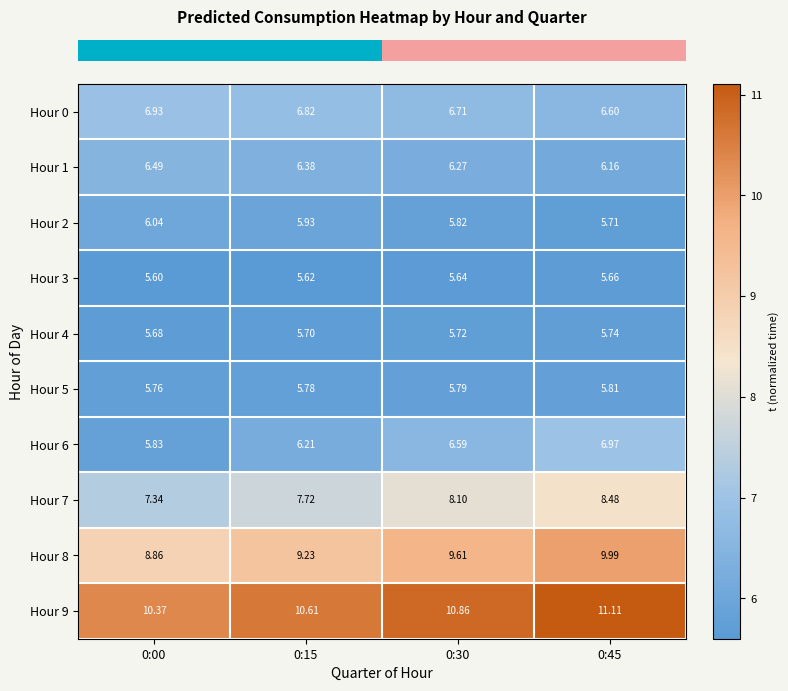

Is the value of Hour 0 at 0:00 greater than the value of Hour 9 at 0:30?

No